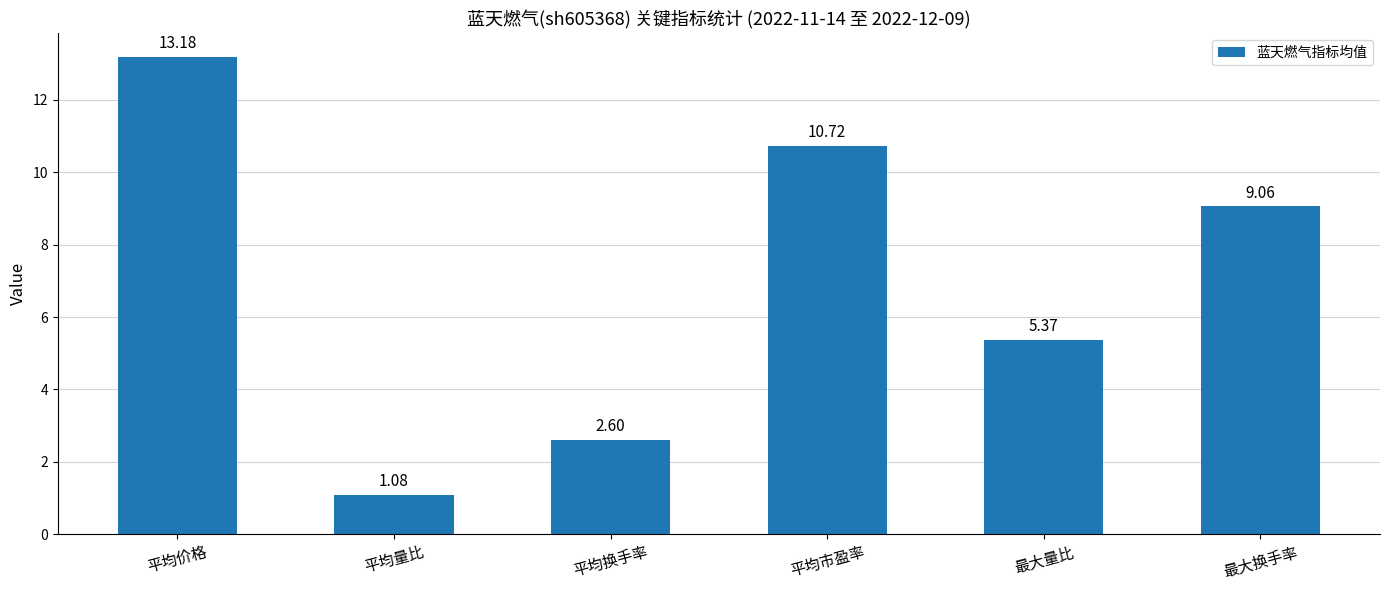

What is the difference between the second highest and second lowest values?

8.1